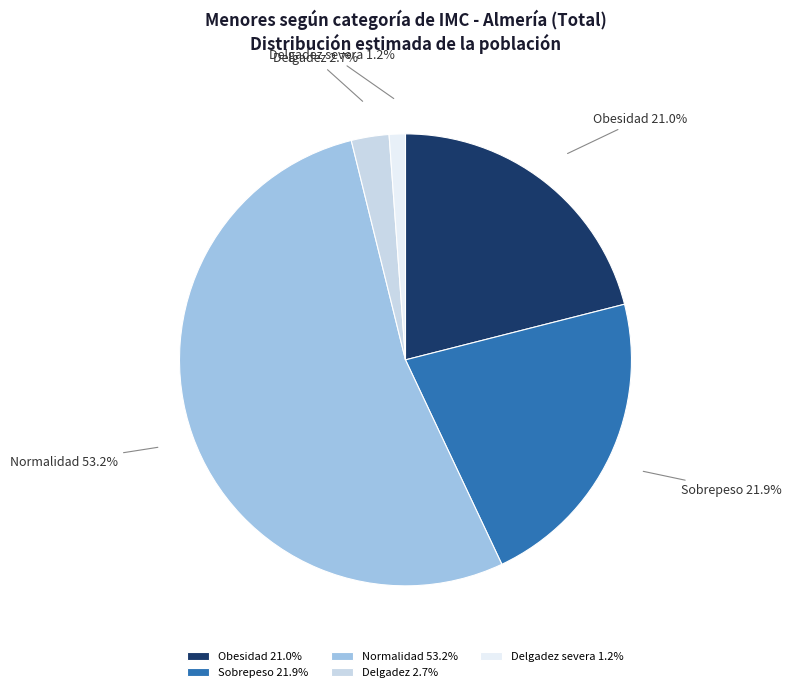

To the nearest percent, what portion does Delgadez severa represent?

1%